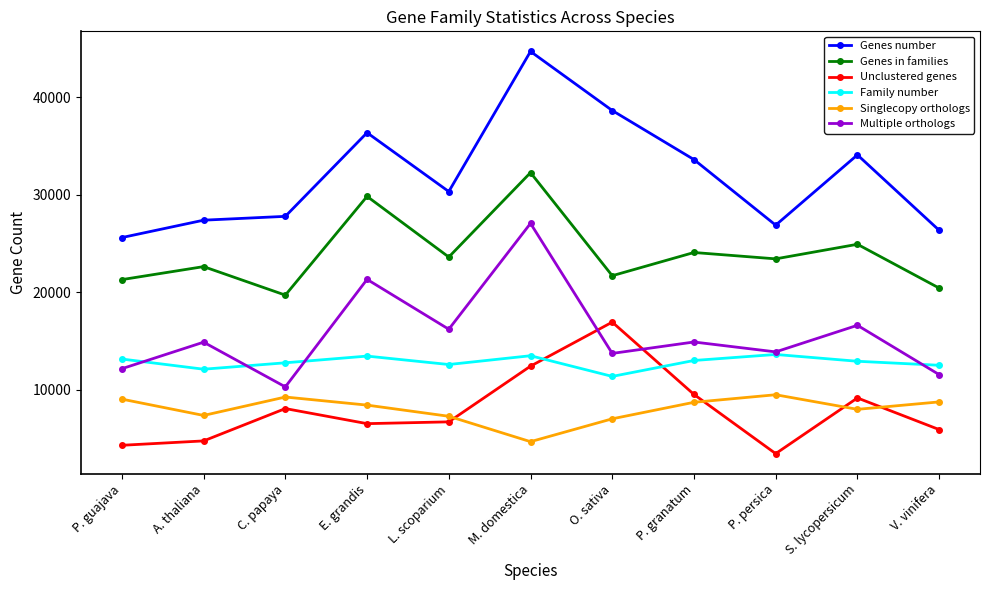

How many lines are shown in the chart?

6